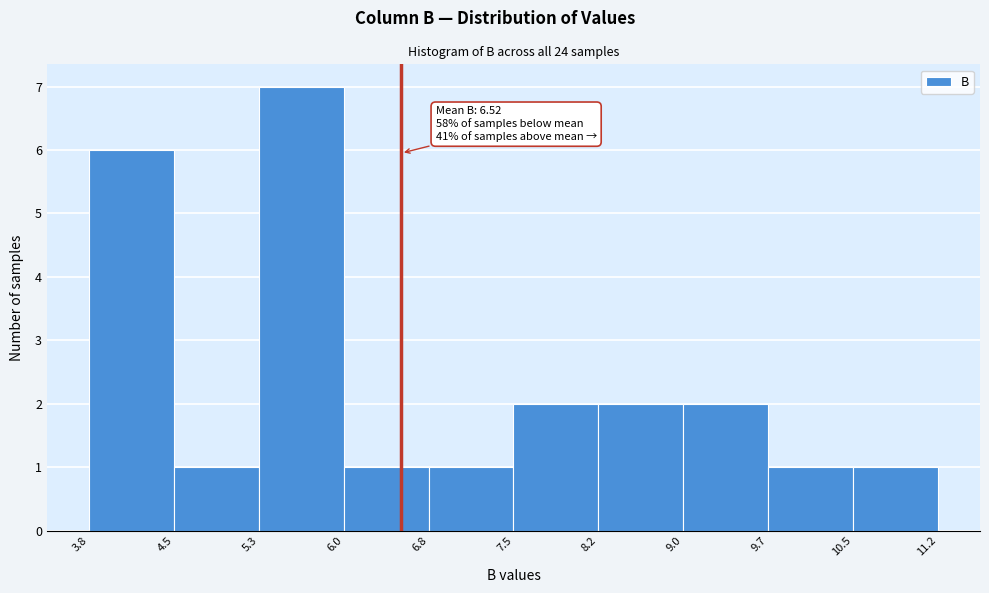

Which range on the x-axis has the tallest bar?

5.3 to 6.0